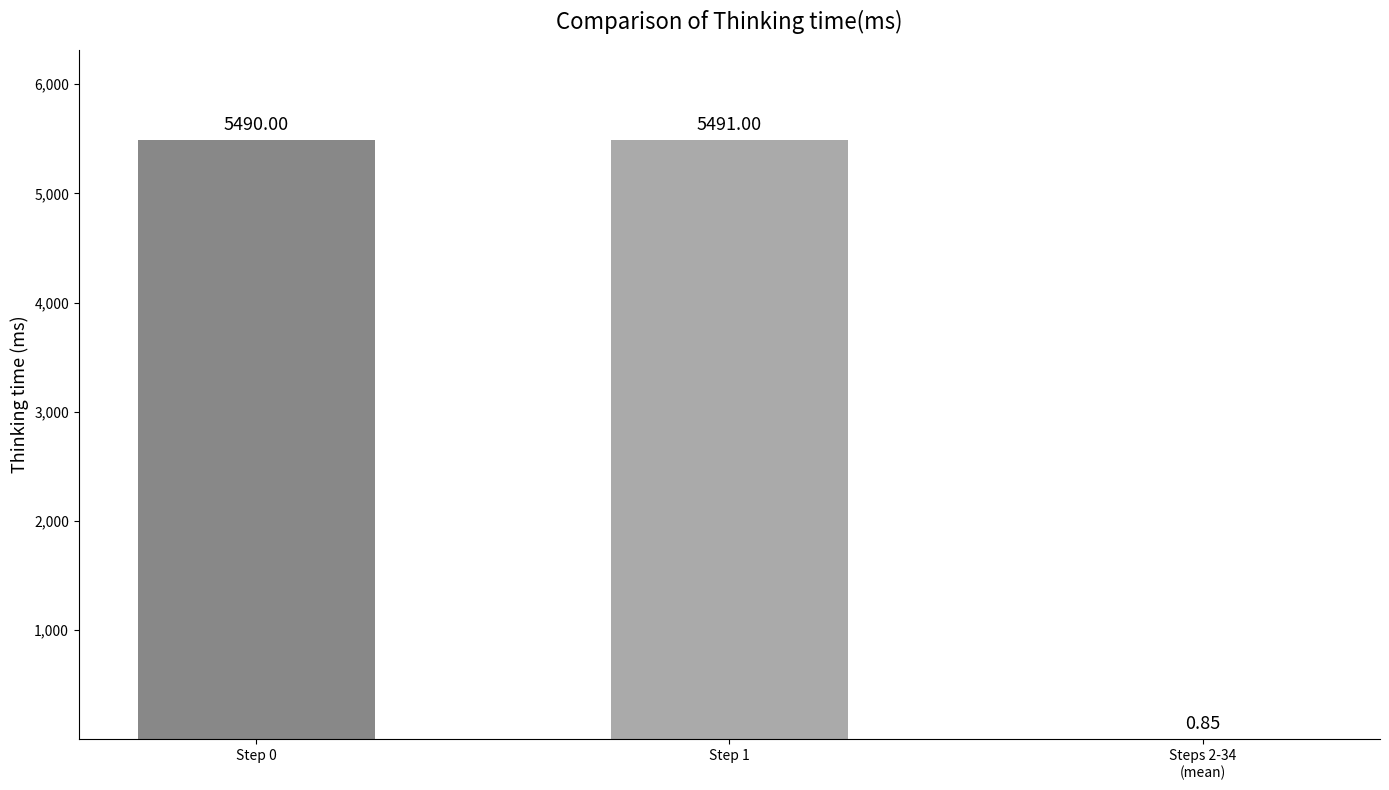

Which label corresponds to the smallest value in the chart?

Steps 2-34
(mean)